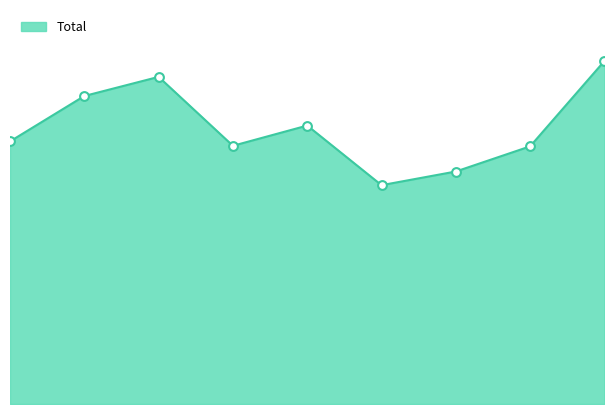

What is the total value across all series at 8?

1254